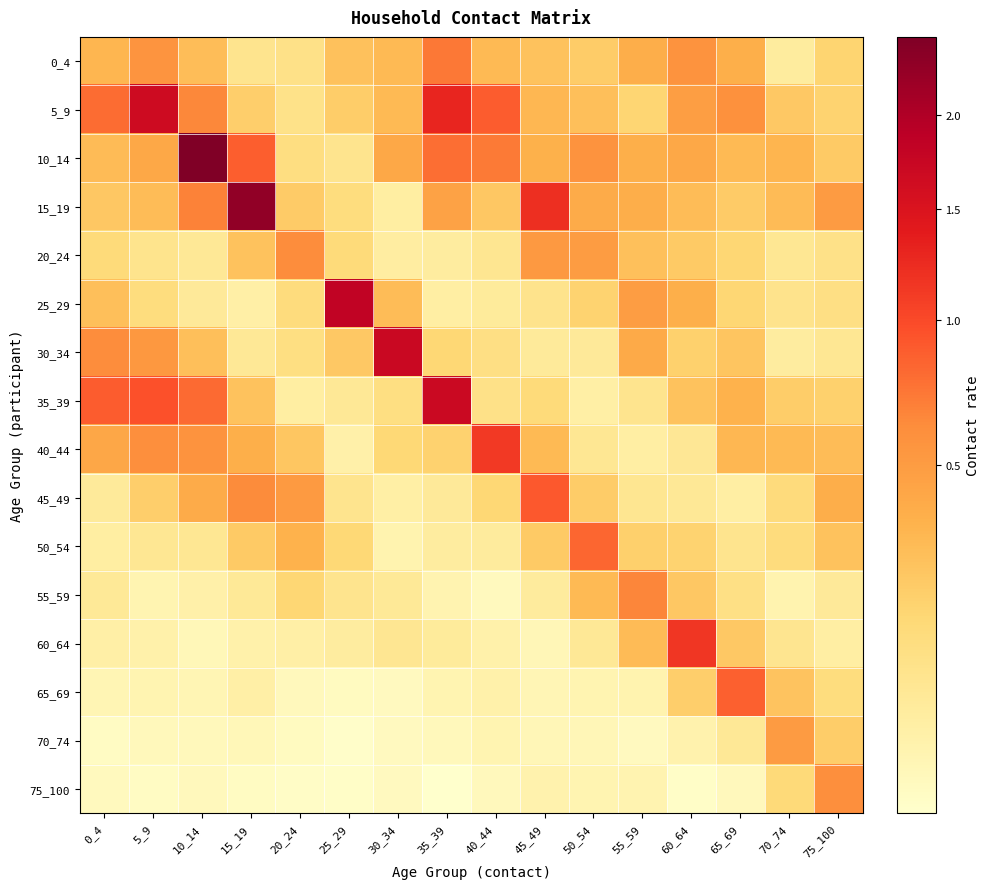

Reading left to right, what are all the values shown in this chart?

0_4: 0_4=0.3	5_9=0.6	10_14=0.3	15_19=0.1	20_24=0.1	25_29=0.3	30_34=0.3	35_39=0.7	40_44=0.3	45_49=0.3	50_54=0.2	55_59=0.4	60_64=0.6	65_69=0.4	70_74=0.0	75_100=0.2
5_9: 0_4=0.8	5_9=1.7	10_14=0.6	15_19=0.2	20_24=0.1	25_29=0.2	30_34=0.3	35_39=1.3	40_44=0.9	45_49=0.3	50_54=0.3	55_59=0.2	60_64=0.5	65_69=0.6	70_74=0.2	75_100=0.2
10_14: 0_4=0.3	5_9=0.4	10_14=2.5	15_19=0.9	20_24=0.1	25_29=0.1	30_34=0.4	35_39=0.8	40_44=0.7	45_49=0.4	50_54=0.6	55_59=0.4	60_64=0.4	65_69=0.3	70_74=0.3	75_100=0.2
15_19: 0_4=0.2	5_9=0.3	10_14=0.7	15_19=2.3	20_24=0.2	25_29=0.1	30_34=0.0	35_39=0.5	40_44=0.2	45_49=1.2	50_54=0.4	55_59=0.4	60_64=0.3	65_69=0.2	70_74=0.3	75_100=0.5
20_24: 0_4=0.1	5_9=0.1	10_14=0.1	15_19=0.3	20_24=0.6	25_29=0.1	30_34=0.0	35_39=0.0	40_44=0.1	45_49=0.5	50_54=0.5	55_59=0.3	60_64=0.2	65_69=0.2	70_74=0.1	75_100=0.1
25_29: 0_4=0.3	5_9=0.1	10_14=0.1	15_19=0.0	20_24=0.1	25_29=1.8	30_34=0.3	35_39=0.0	40_44=0.0	45_49=0.1	50_54=0.2	55_59=0.5	60_64=0.4	65_69=0.2	70_74=0.1	75_100=0.1
30_34: 0_4=0.6	5_9=0.5	10_14=0.3	15_19=0.1	20_24=0.1	25_29=0.2	30_34=1.7	35_39=0.2	40_44=0.1	45_49=0.1	50_54=0.1	55_59=0.4	60_64=0.2	65_69=0.2	70_74=0.0	75_100=0.1
35_39: 0_4=0.9	5_9=1.0	10_14=0.8	15_19=0.3	20_24=0.0	25_29=0.1	30_34=0.1	35_39=1.7	40_44=0.1	45_49=0.1	50_54=0.0	55_59=0.1	60_64=0.3	65_69=0.3	70_74=0.2	75_100=0.2
40_44: 0_4=0.4	5_9=0.6	10_14=0.6	15_19=0.4	20_24=0.2	25_29=0.0	30_34=0.2	35_39=0.2	40_44=1.1	45_49=0.3	50_54=0.1	55_59=0.0	60_64=0.1	65_69=0.3	70_74=0.3	75_100=0.3
45_49: 0_4=0.1	5_9=0.2	10_14=0.4	15_19=0.6	20_24=0.5	25_29=0.1	30_34=0.0	35_39=0.1	40_44=0.2	45_49=0.9	50_54=0.2	55_59=0.1	60_64=0.1	65_69=0.0	70_74=0.1	75_100=0.4
50_54: 0_4=0.0	5_9=0.1	10_14=0.1	15_19=0.2	20_24=0.3	25_29=0.2	30_34=0.0	35_39=0.0	40_44=0.0	45_49=0.2	50_54=0.8	55_59=0.2	60_64=0.2	65_69=0.1	70_74=0.1	75_100=0.3
55_59: 0_4=0.1	5_9=0.0	10_14=0.0	15_19=0.1	20_24=0.2	25_29=0.1	30_34=0.1	35_39=0.0	40_44=0.0	45_49=0.0	50_54=0.3	55_59=0.7	60_64=0.2	65_69=0.1	70_74=0.0	75_100=0.1
60_64: 0_4=0.0	5_9=0.0	10_14=0.0	15_19=0.0	20_24=0.0	25_29=0.0	30_34=0.1	35_39=0.1	40_44=0.0	45_49=0.0	50_54=0.1	55_59=0.3	60_64=1.1	65_69=0.2	70_74=0.1	75_100=0.0
65_69: 0_4=0.0	5_9=0.0	10_14=0.0	15_19=0.0	20_24=0.0	25_29=0.0	30_34=0.0	35_39=0.0	40_44=0.0	45_49=0.0	50_54=0.0	55_59=0.0	60_64=0.2	65_69=0.9	70_74=0.3	75_100=0.1
70_74: 0_4=0.0	5_9=0.0	10_14=0.0	15_19=0.0	20_24=0.0	25_29=0.0	30_34=0.0	35_39=0.0	40_44=0.0	45_49=0.0	50_54=0.0	55_59=0.0	60_64=0.0	65_69=0.1	70_74=0.5	75_100=0.2
75_100: 0_4=0.0	5_9=0.0	10_14=0.0	15_19=0.0	20_24=0.0	25_29=0.0	30_34=0.0	35_39=0.0	40_44=0.0	45_49=0.0	50_54=0.0	55_59=0.0	60_64=0.0	65_69=0.0	70_74=0.1	75_100=0.6